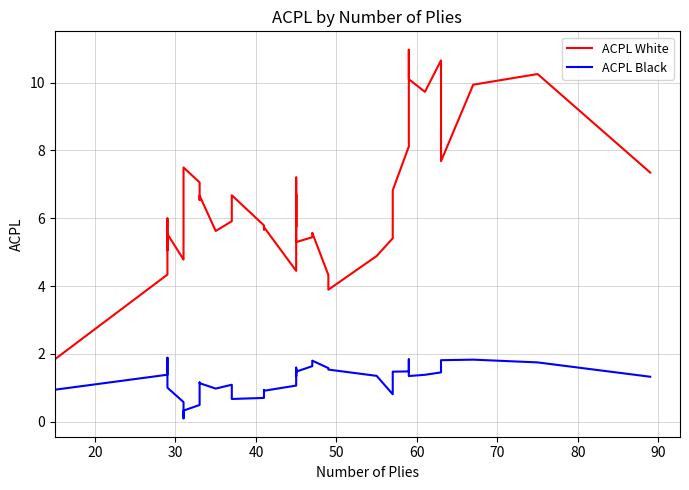

Reading left to right, list all the values displayed in this chart.

ACPL White: 1.8	4.3	6.0	5.1	5.5	4.8	4.9	7.5	7.1	6.5	6.7	5.6	5.9	6.7	5.8	5.7	5.7	4.4	6.7	5.7	6.1	7.2	5.3	5.4	5.6	4.3	3.9	4.9	5.4	6.8	8.1	8.1	11.0	10.1	9.7	10.7	7.7	9.9	10.3	7.3
ACPL Black: 0.9	1.4	1.9	1.4	1.0	0.6	0.1	0.3	0.5	1.2	1.1	1.0	1.1	0.7	0.7	0.9	0.9	1.1	1.5	1.3	1.6	1.5	1.5	1.6	1.8	1.6	1.5	1.4	0.8	1.5	1.5	1.7	1.8	1.3	1.4	1.5	1.8	1.8	1.7	1.3